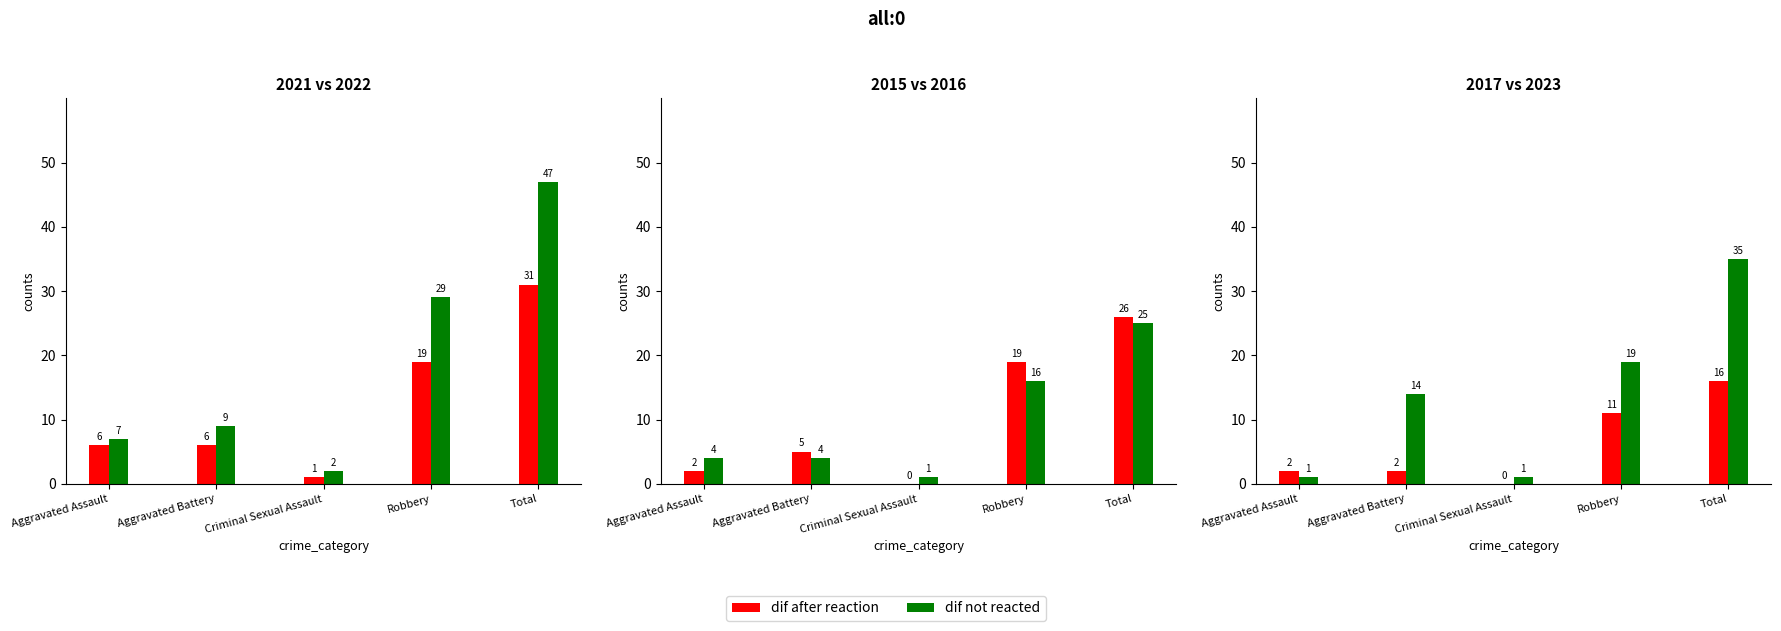

At which label does dif not reacted first exceed 14?

Robbery